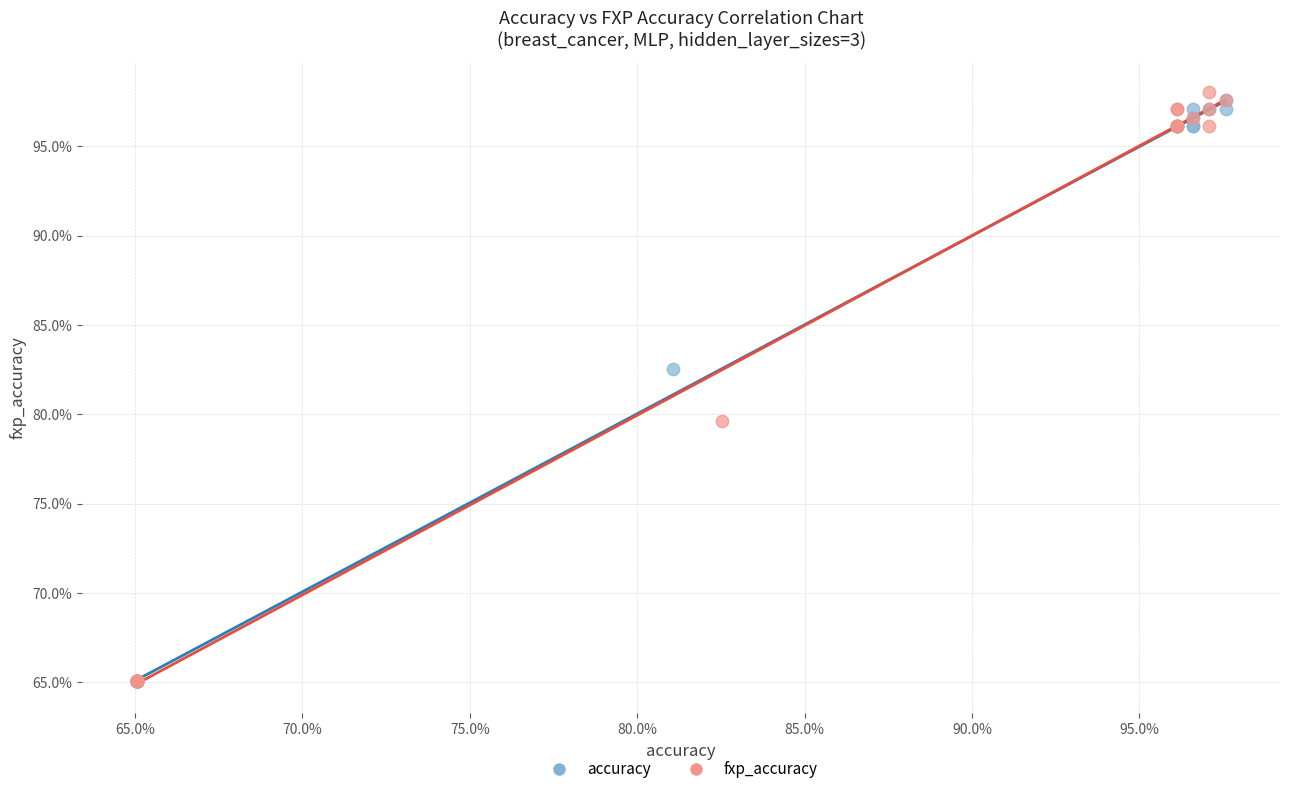

What are all the series names shown in the legend?

accuracy, fxp_accuracy